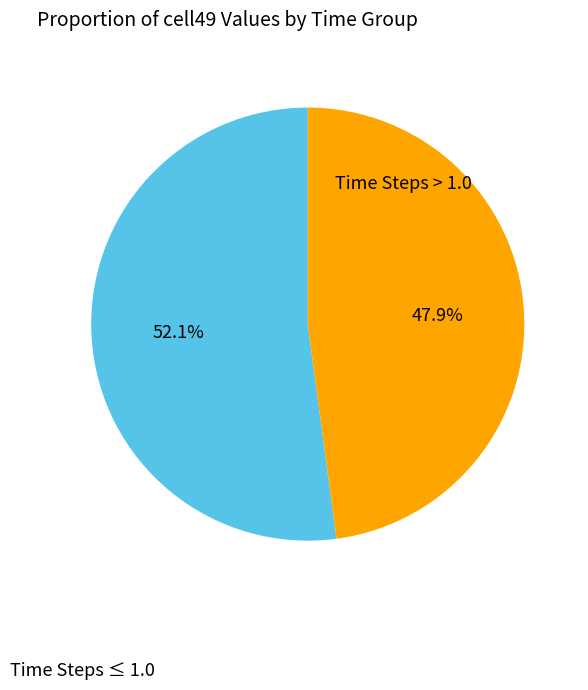

Does any single category account for the majority?

Yes